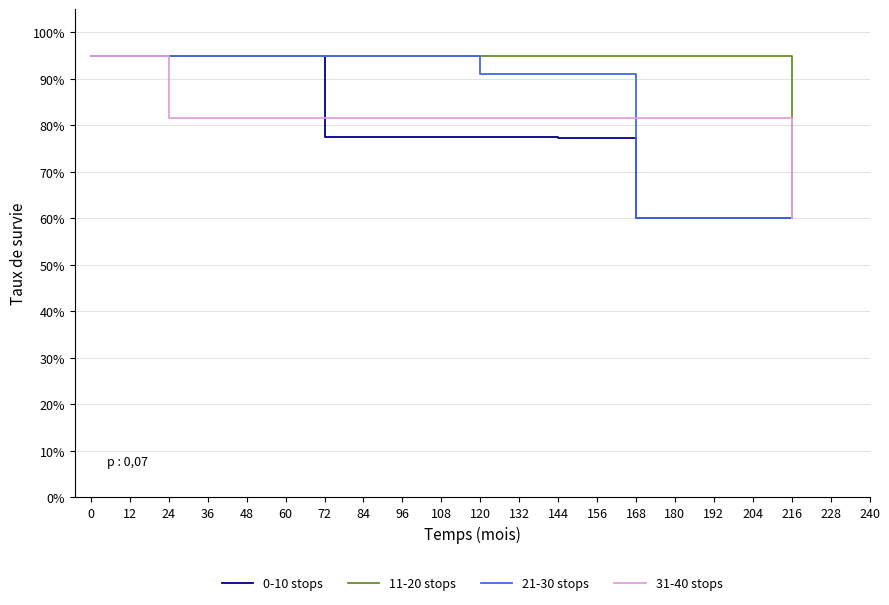

What is the total value across all series at 72?

349.1